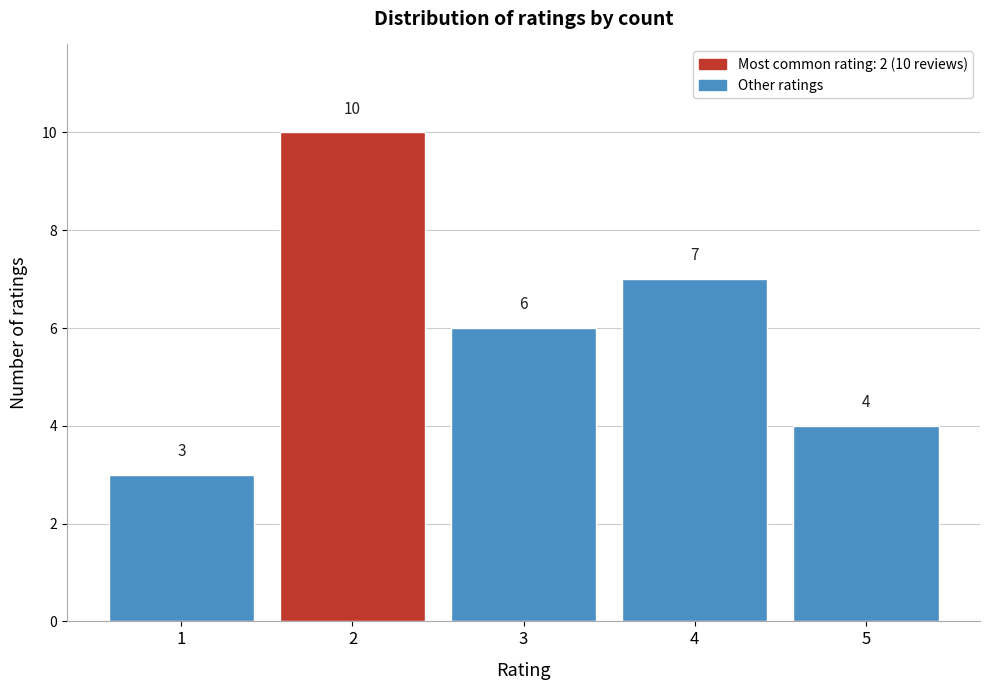

Reading left to right, list all the values displayed in this chart.

3	10	6	7	4